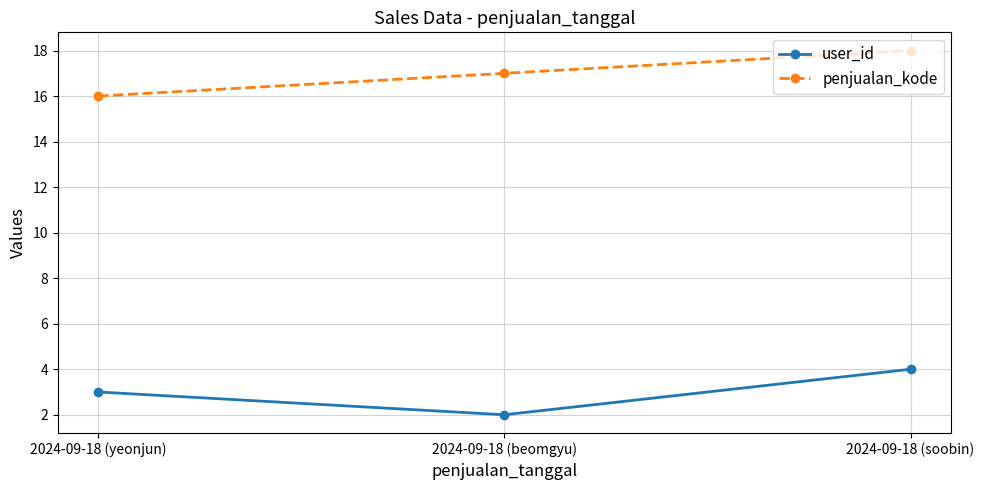

What is the total value across all series at 2024-09-18 (soobin)?

22